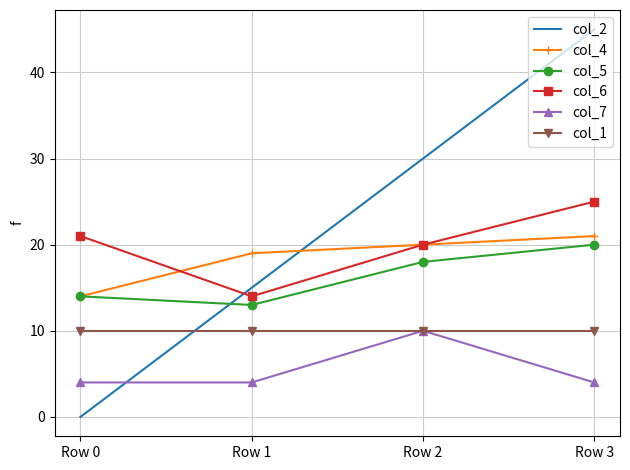

Count the col_5 values in the range 14 to 20.

3